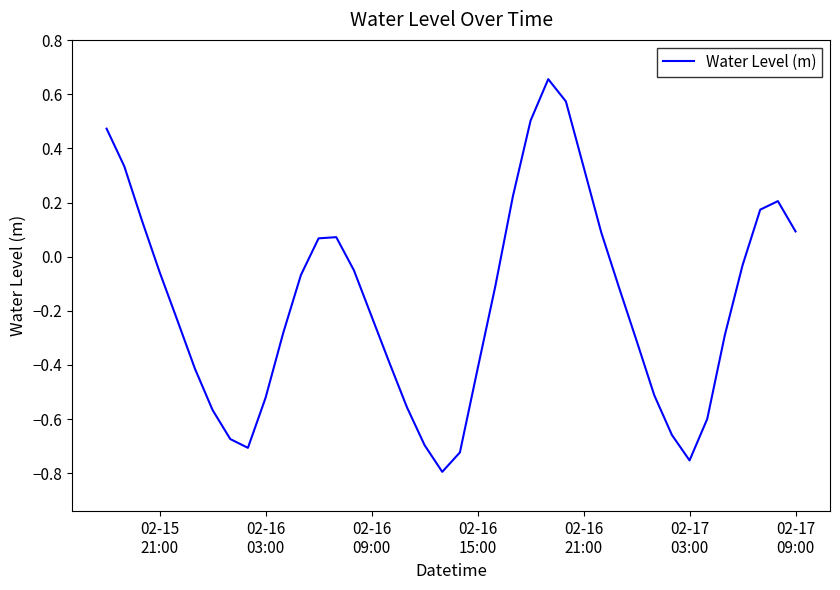

What is the difference between the maximum and minimum values?

1.5